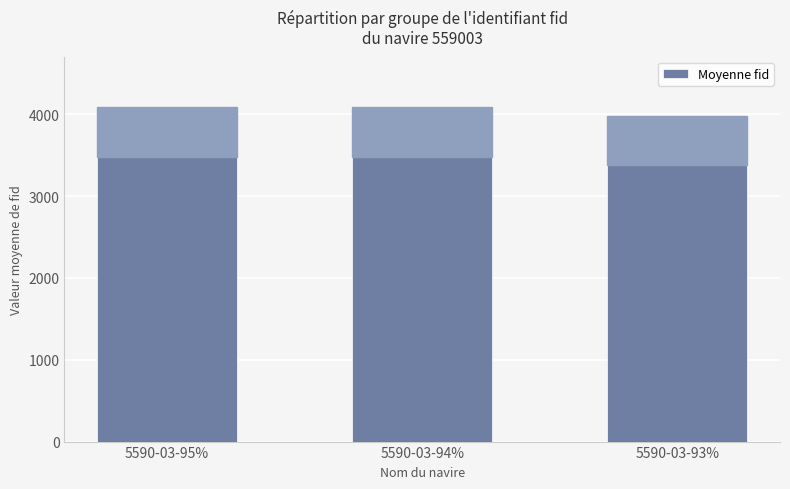

What is the label of the 3rd bar from the right?

5590-03-95%